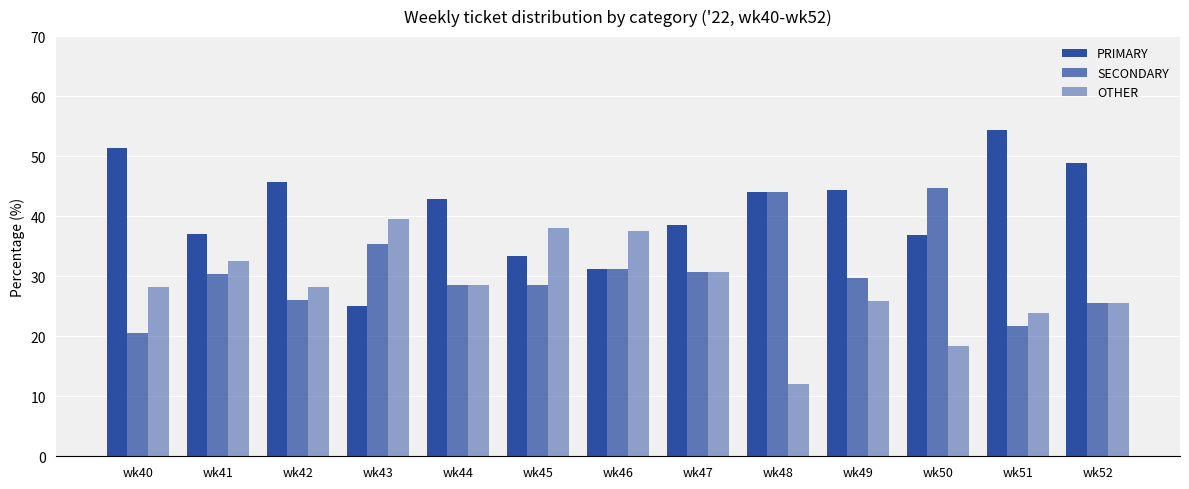

How many bars are there in total?

39